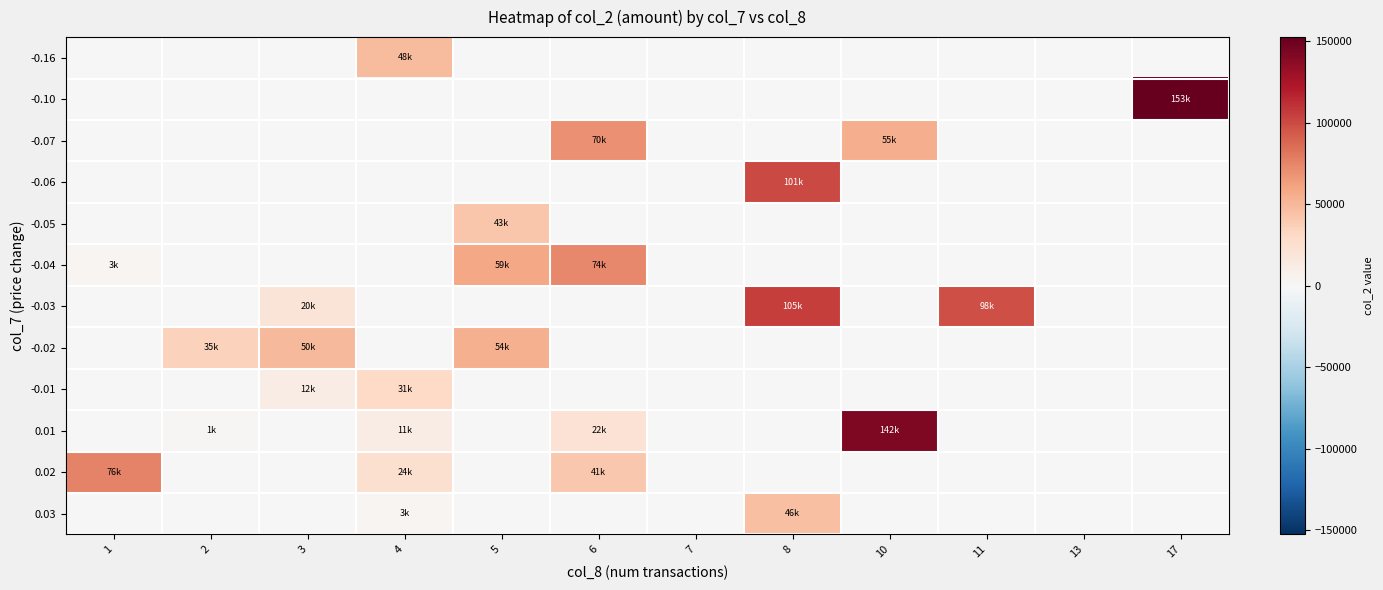

At 3, list the series in order from largest to smallest.

-0.02, -0.03, -0.01, -0.16, -0.10, -0.07, -0.06, -0.05, -0.04, 0.01, 0.02, 0.03